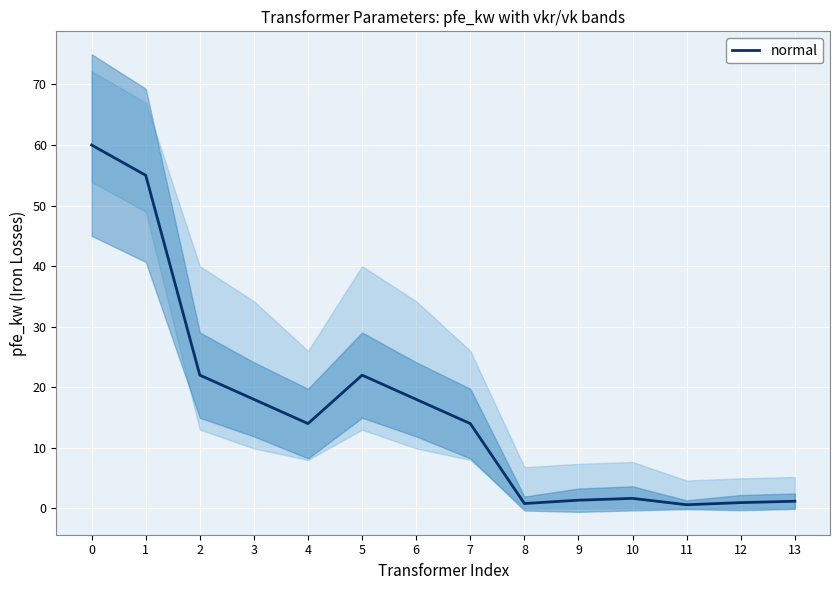

Reading left to right, extract all data points from this chart.

60.0	55.0	22.0	18.0	14.0	22.0	18.0	14.0	0.8	1.4	1.6	0.6	0.9	1.2